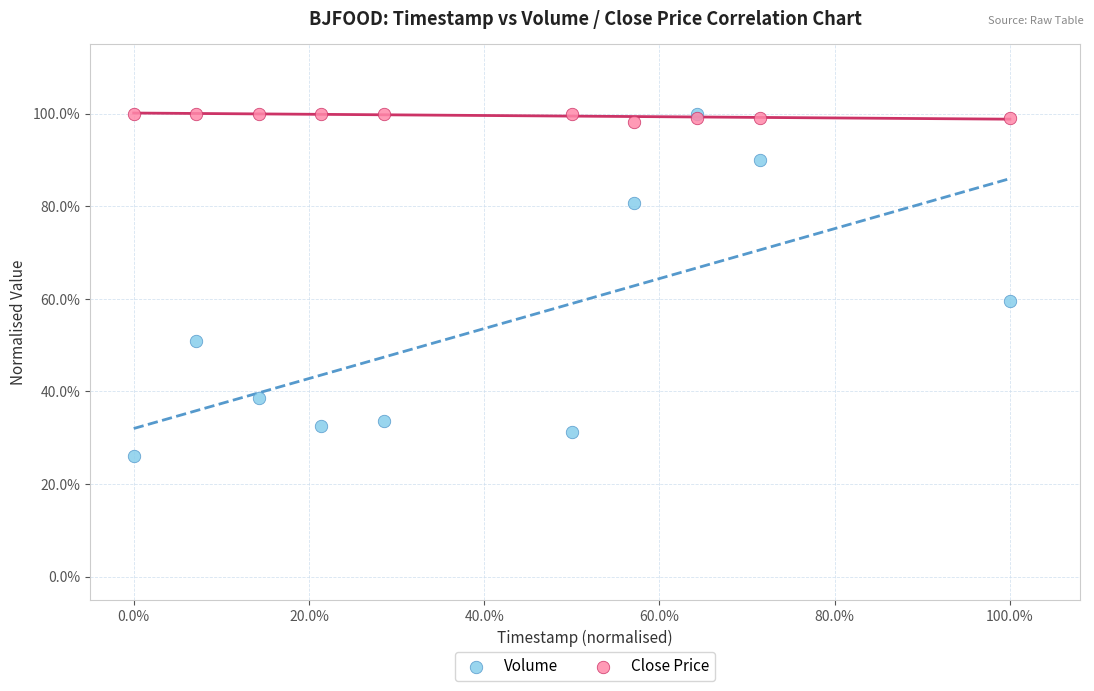

Which series contains the lowest Y value?

Volume